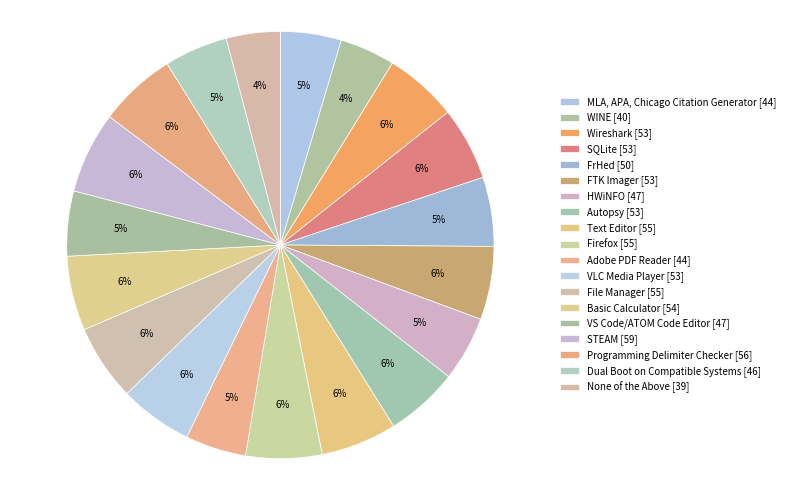

The SQLite slice represents 12% of the pie. True or false?

False